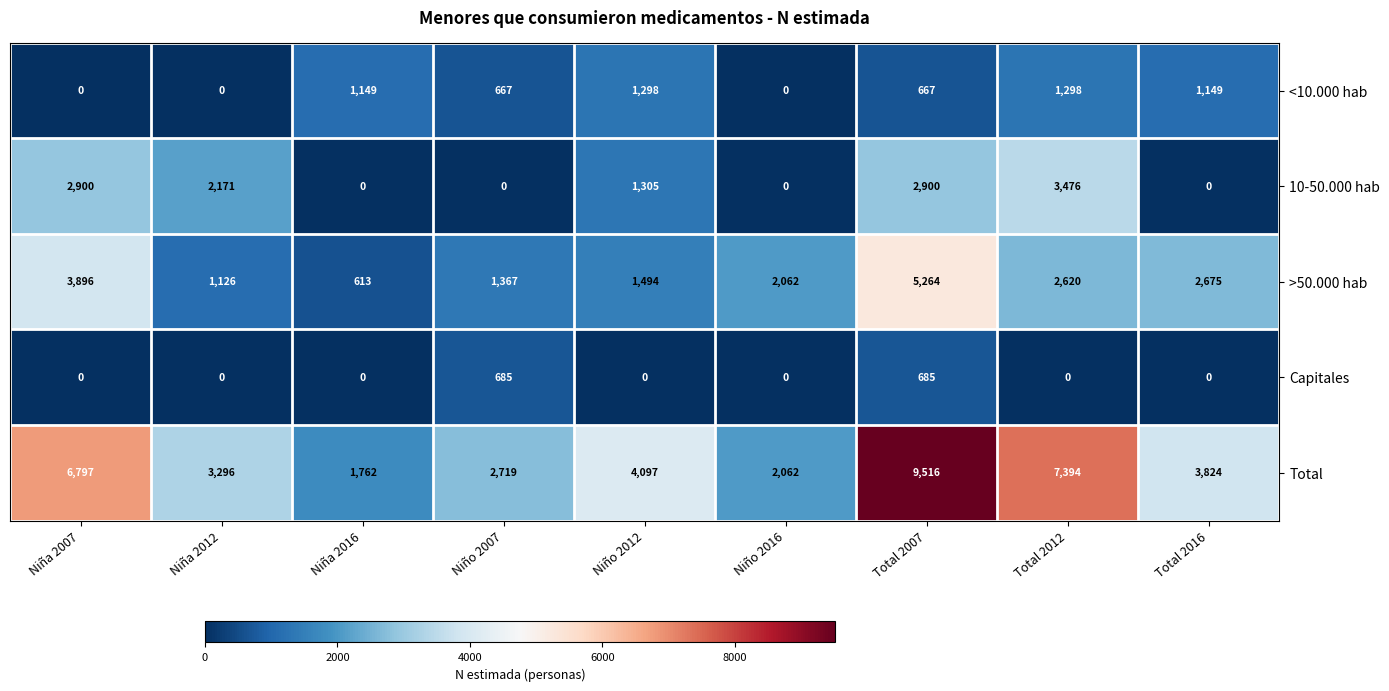

Which category has the lowest value in the Total series?

Niña 2016